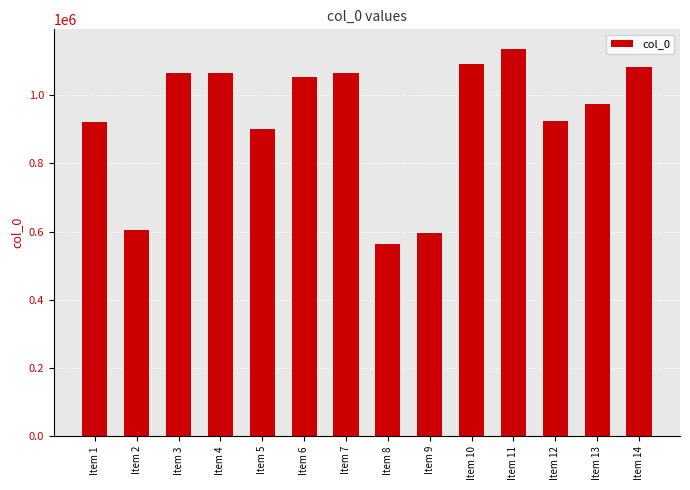

What is the minimum value shown in the chart?

563767